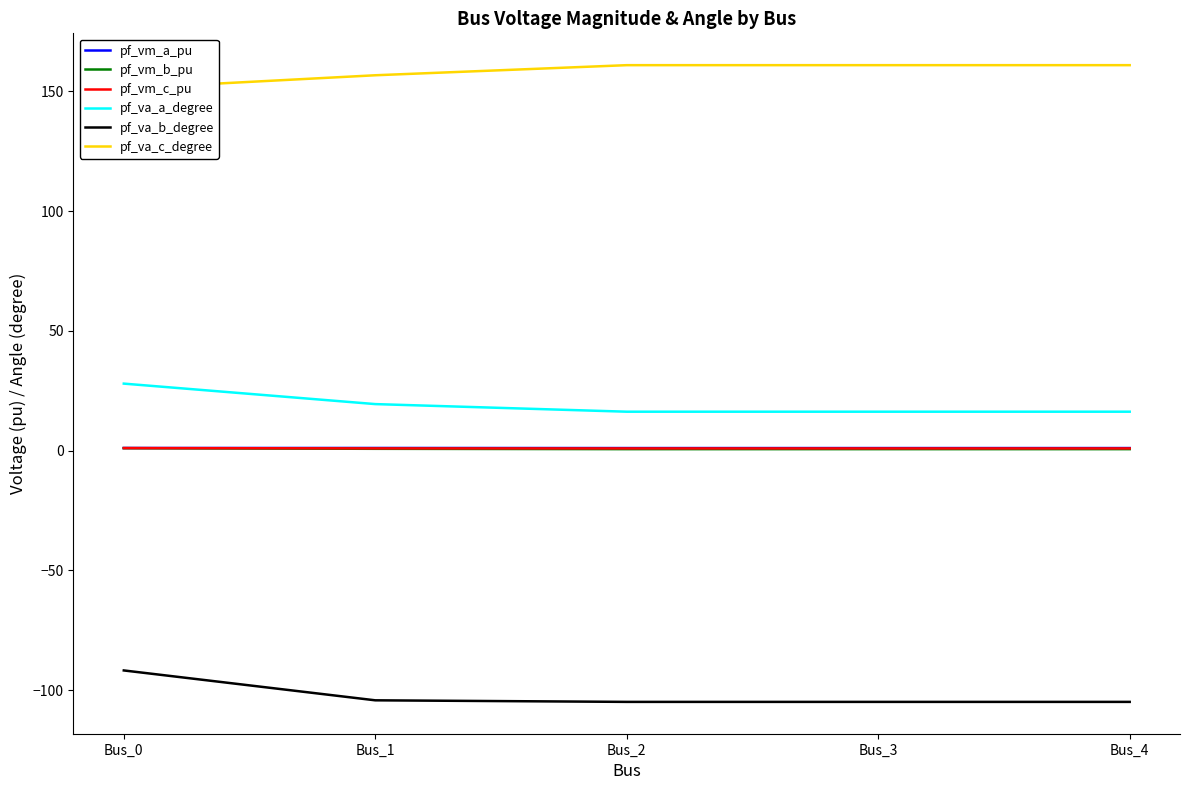

True or false: pf_vm_c_pu has a value of 0.2 at Bus_4.

False